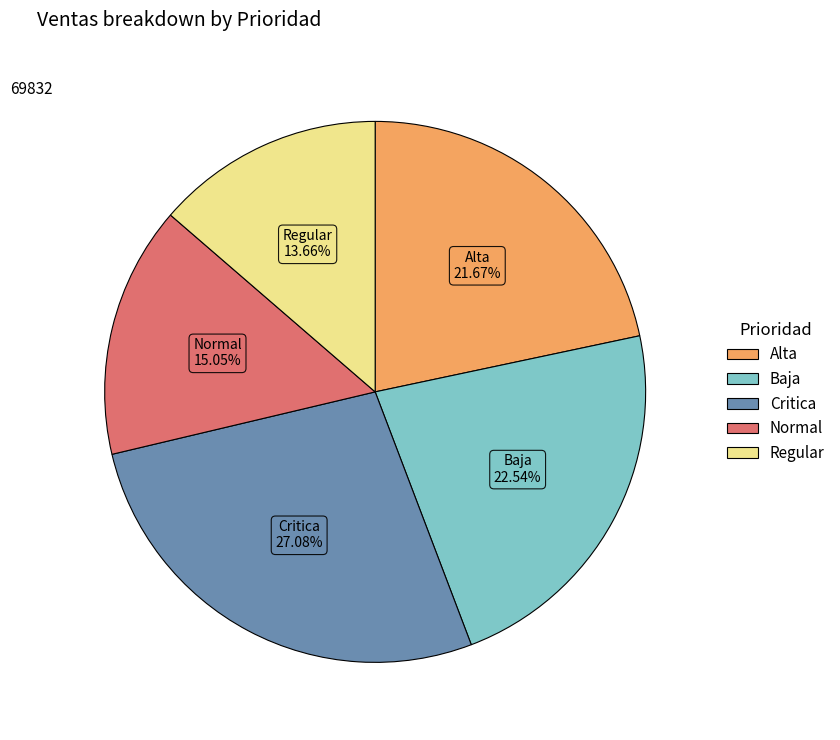

To the nearest percent, what is the combined percentage of Alta and Normal?

37%